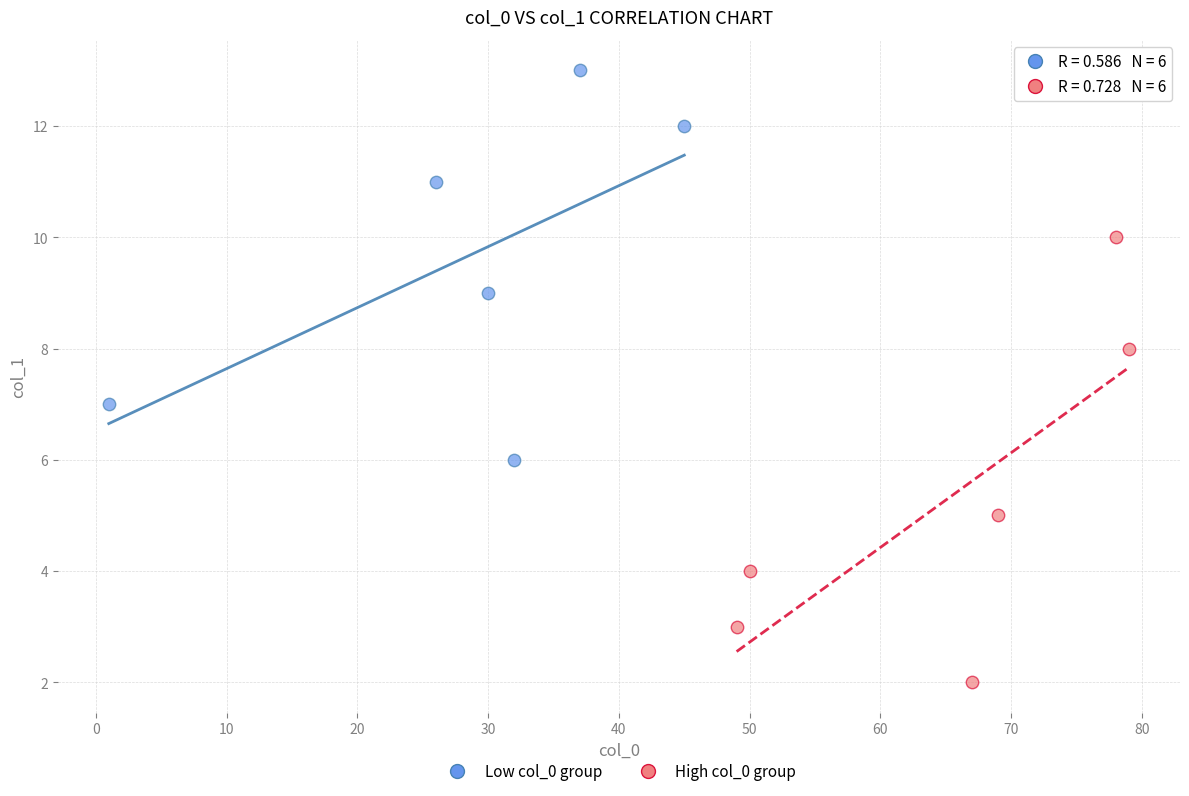

Which series has the largest Y range (max minus min)?

High col_0 group